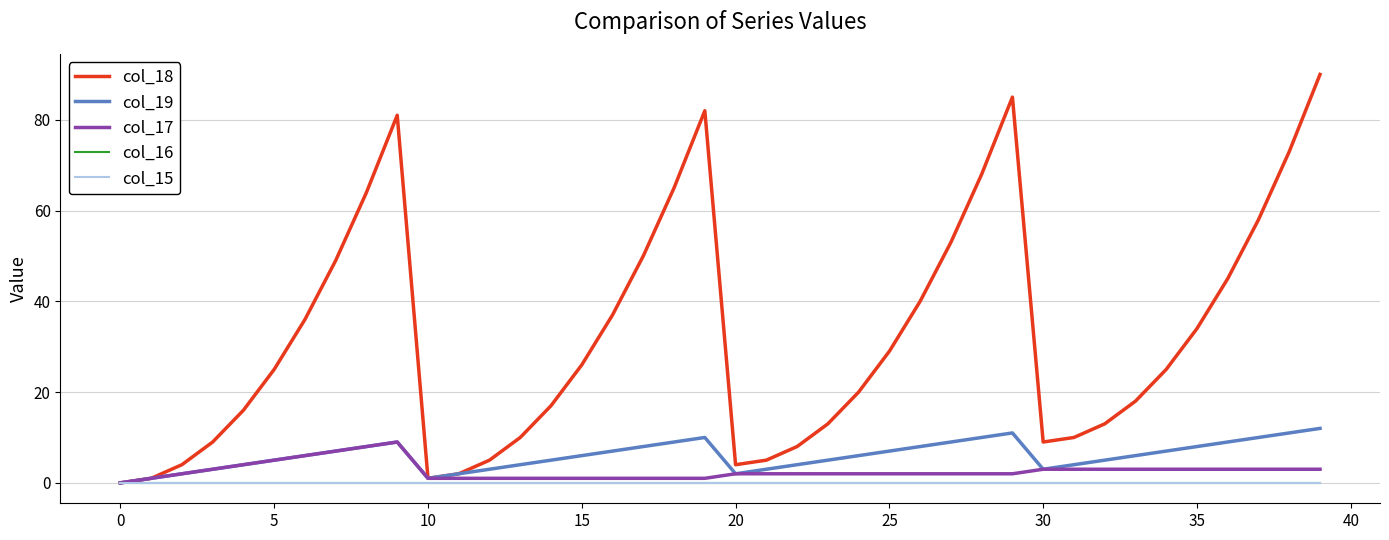

Does the chart have visible grid lines?

Yes